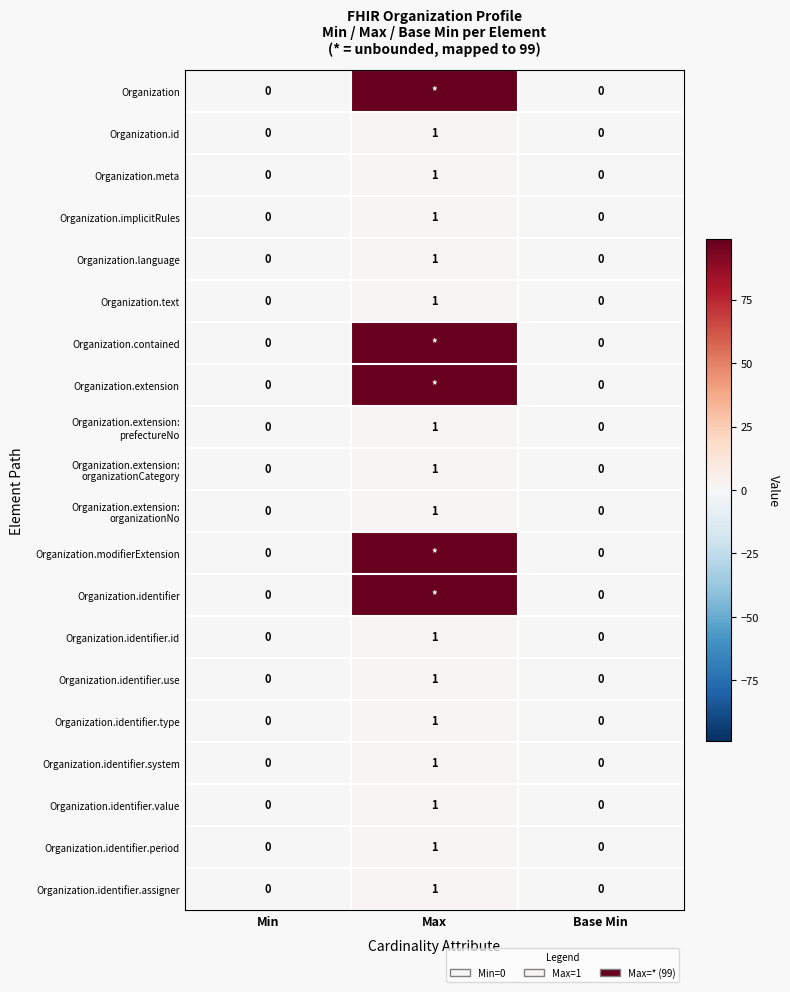

Is it true that Organization.identifier.assigner equals 0 at Base Min?

True